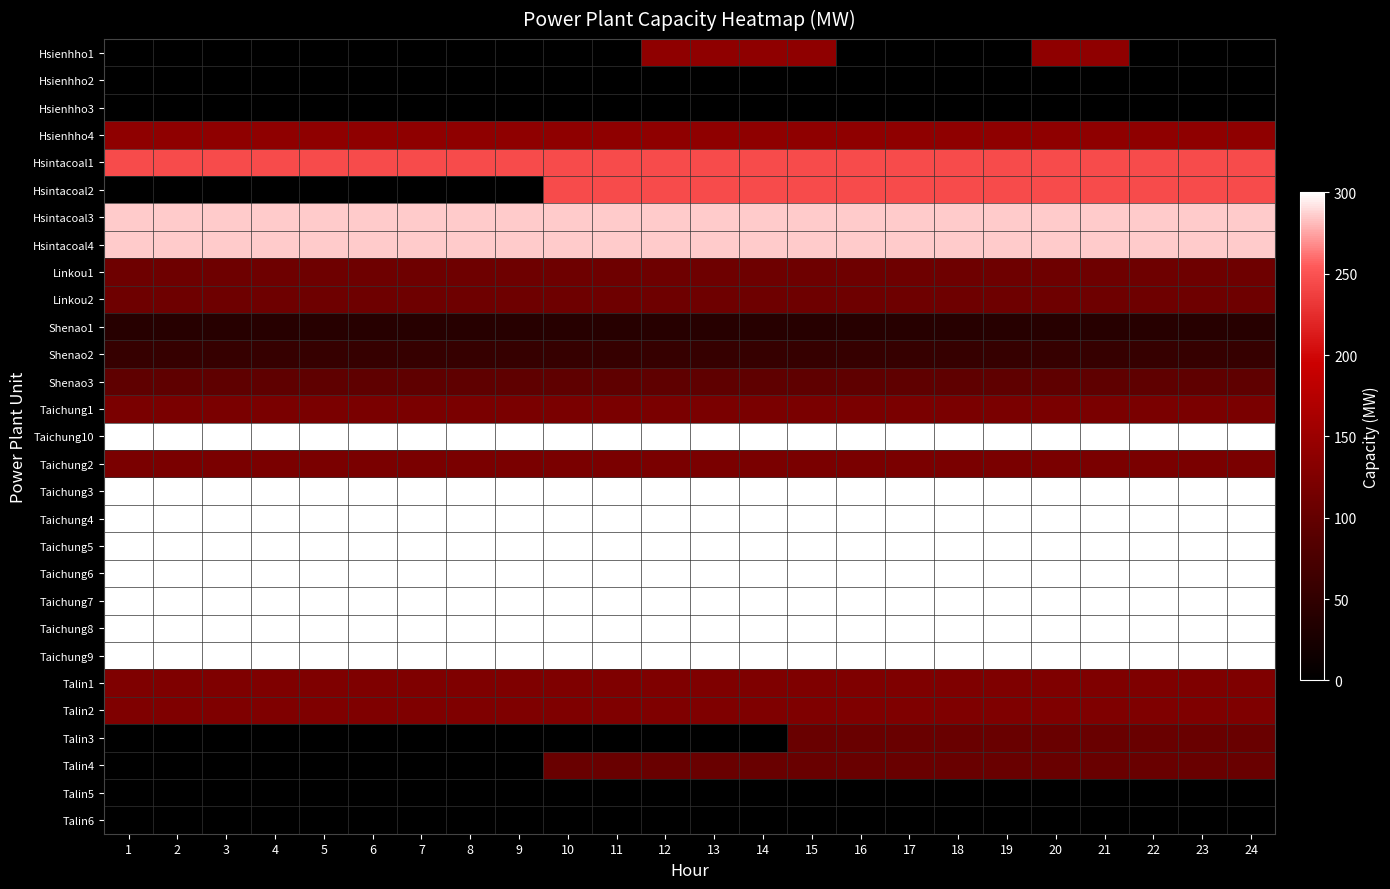

What is the difference between the highest and lowest values at 14?

300